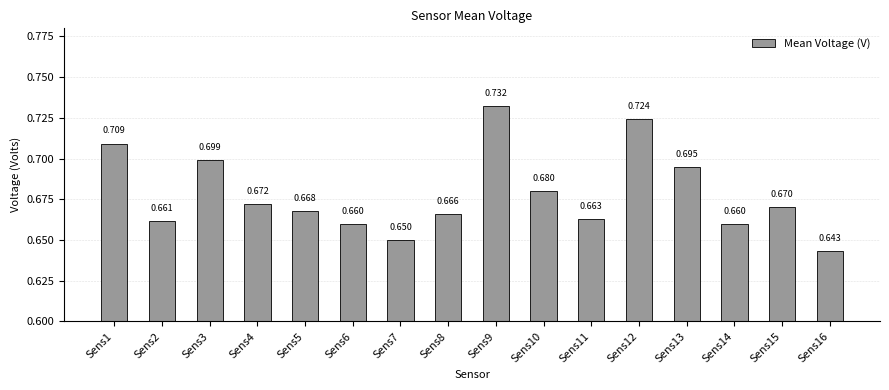

List the labels in order of value, largest first.

Sens9, Sens12, Sens1, Sens3, Sens13, Sens10, Sens4, Sens15, Sens5, Sens8, Sens11, Sens2, Sens14, Sens6, Sens7, Sens16